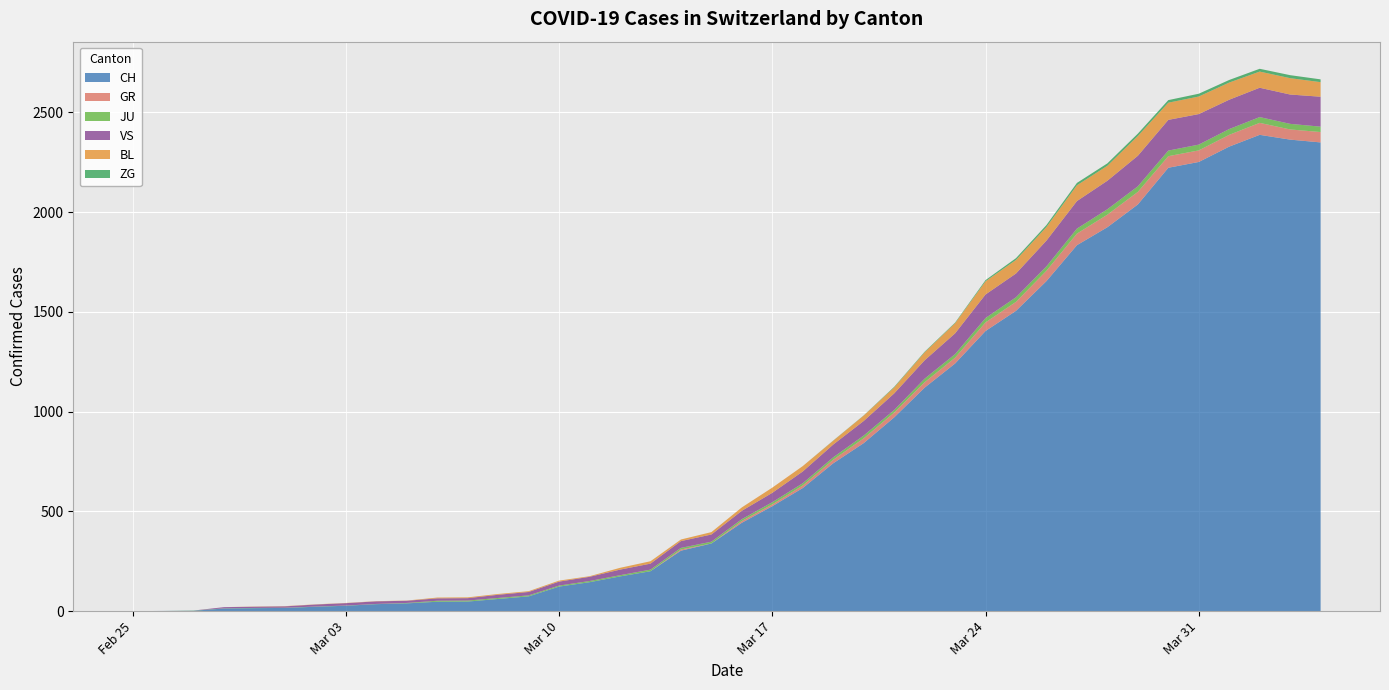

Which series has the largest range (max minus min)?

CH